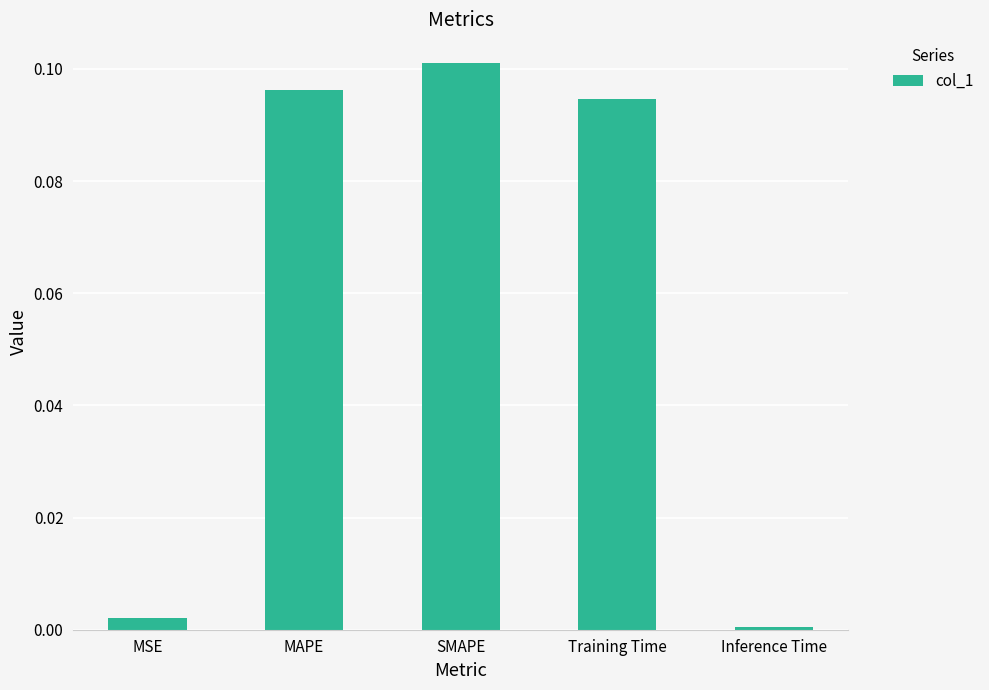

What is the label of the 4th bar from the left?

Training Time